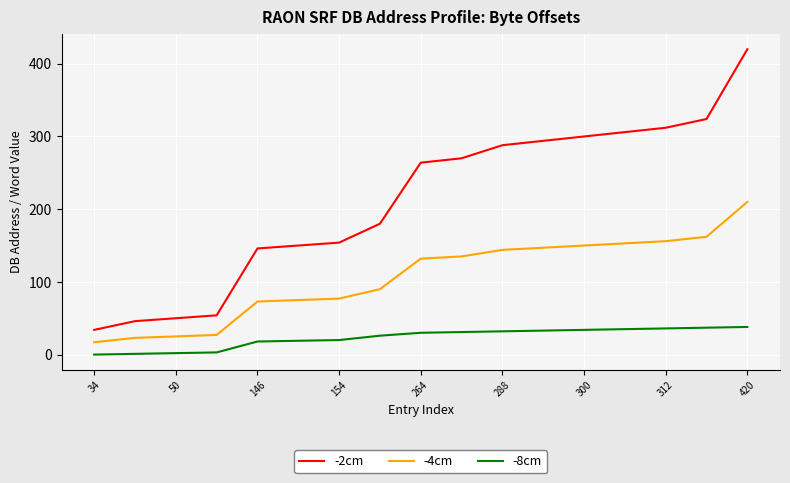

Which series has the largest total across all categories?

-2cm